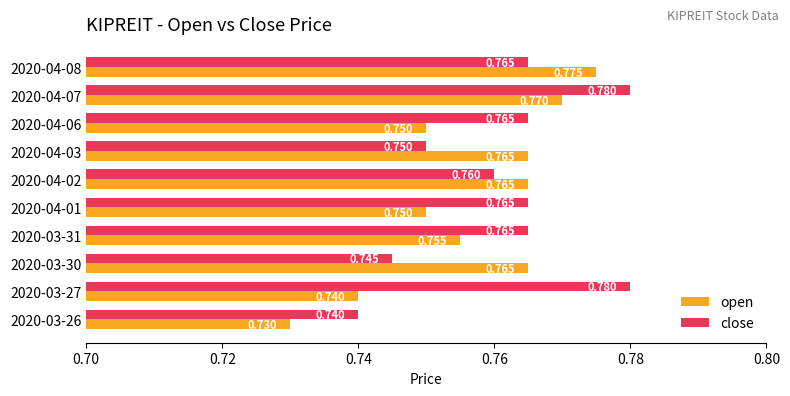

Rank the series by their maximum value, from lowest to highest.

open, close